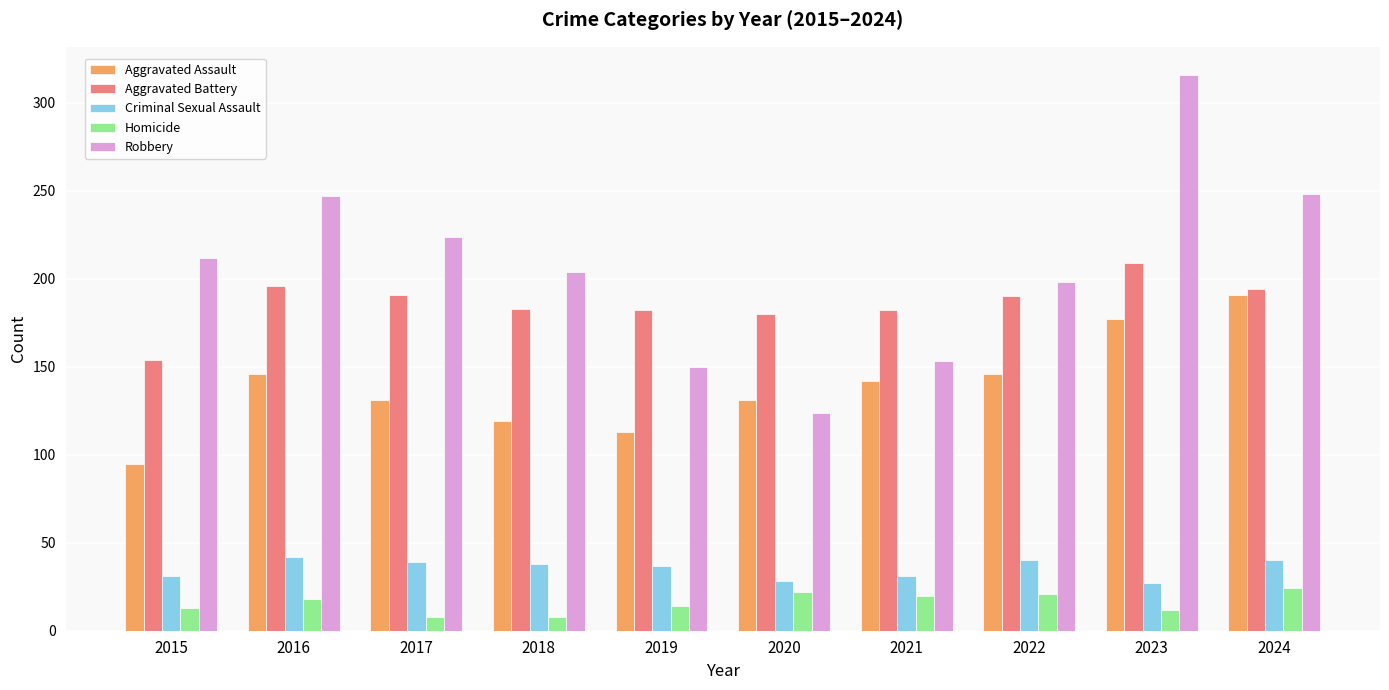

Count the number of data series in this chart.

5